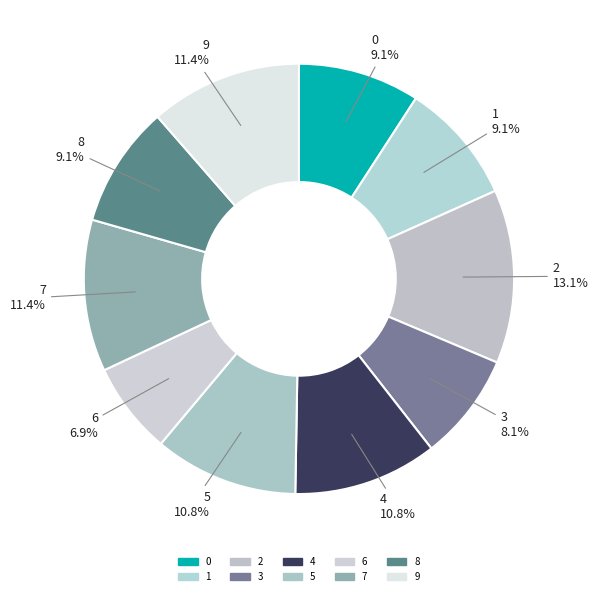

Which has a higher value, 6 or 2?

2